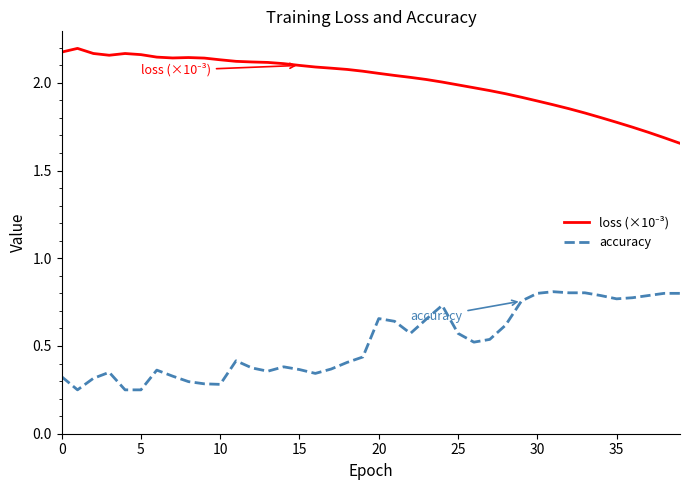

Where is loss (×10⁻³) nearest to the value 1?

39